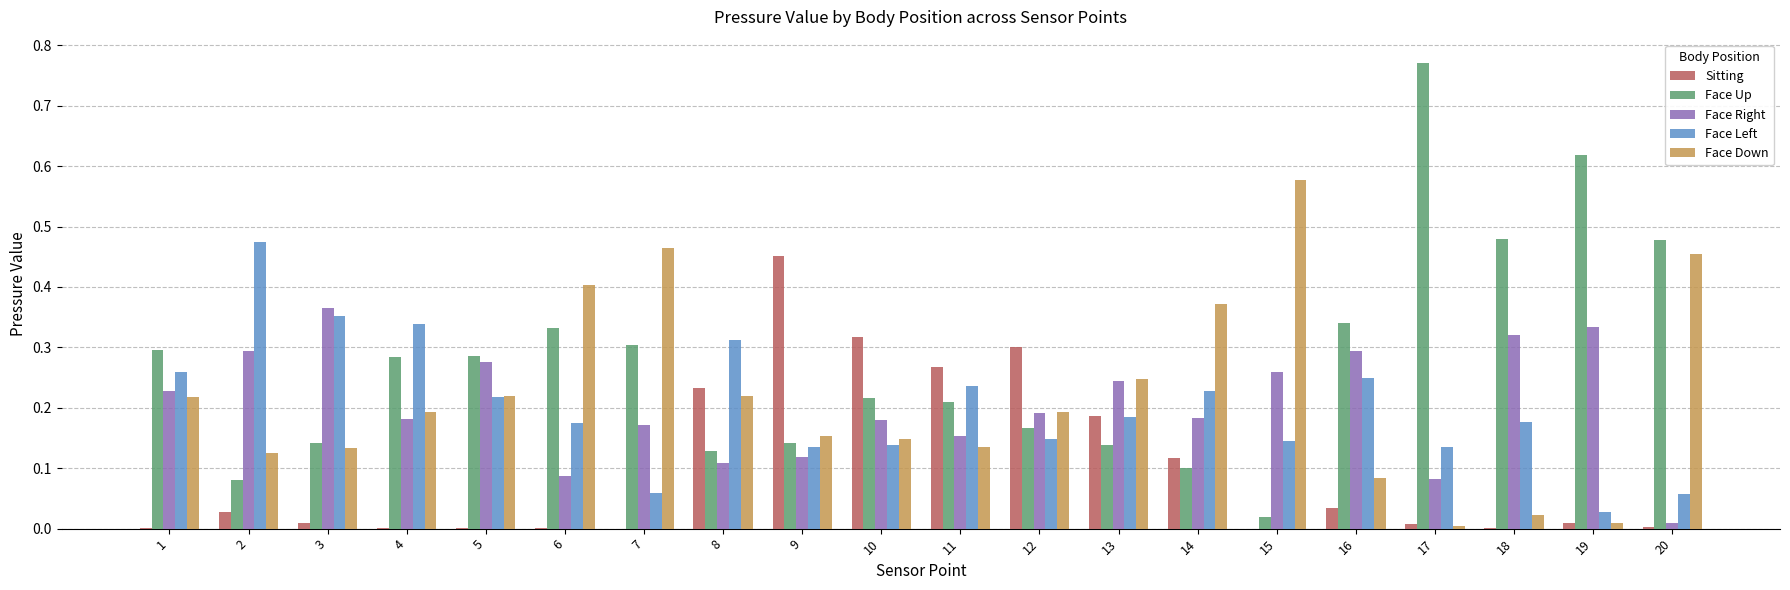

Which category has the highest value across all series?

17